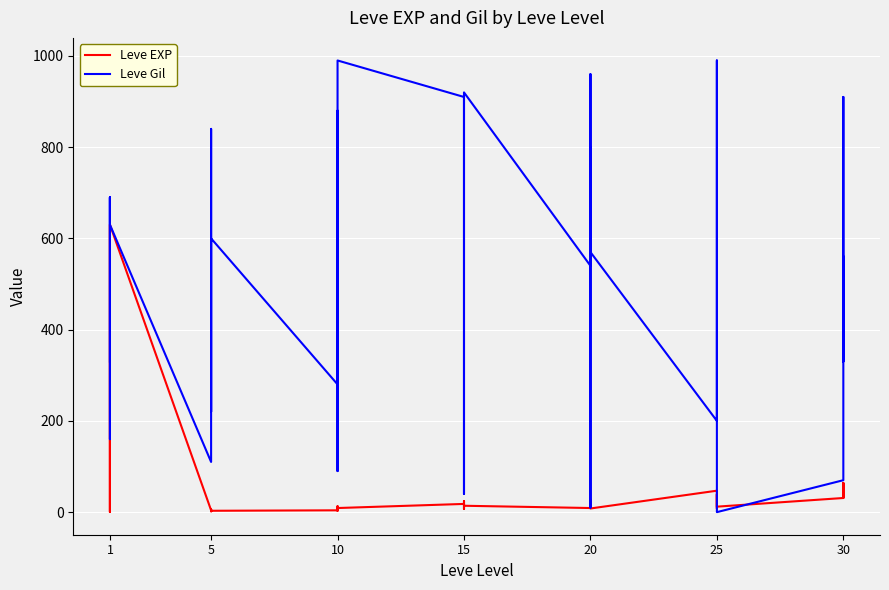

What is the minimum value for Leve EXP?

1